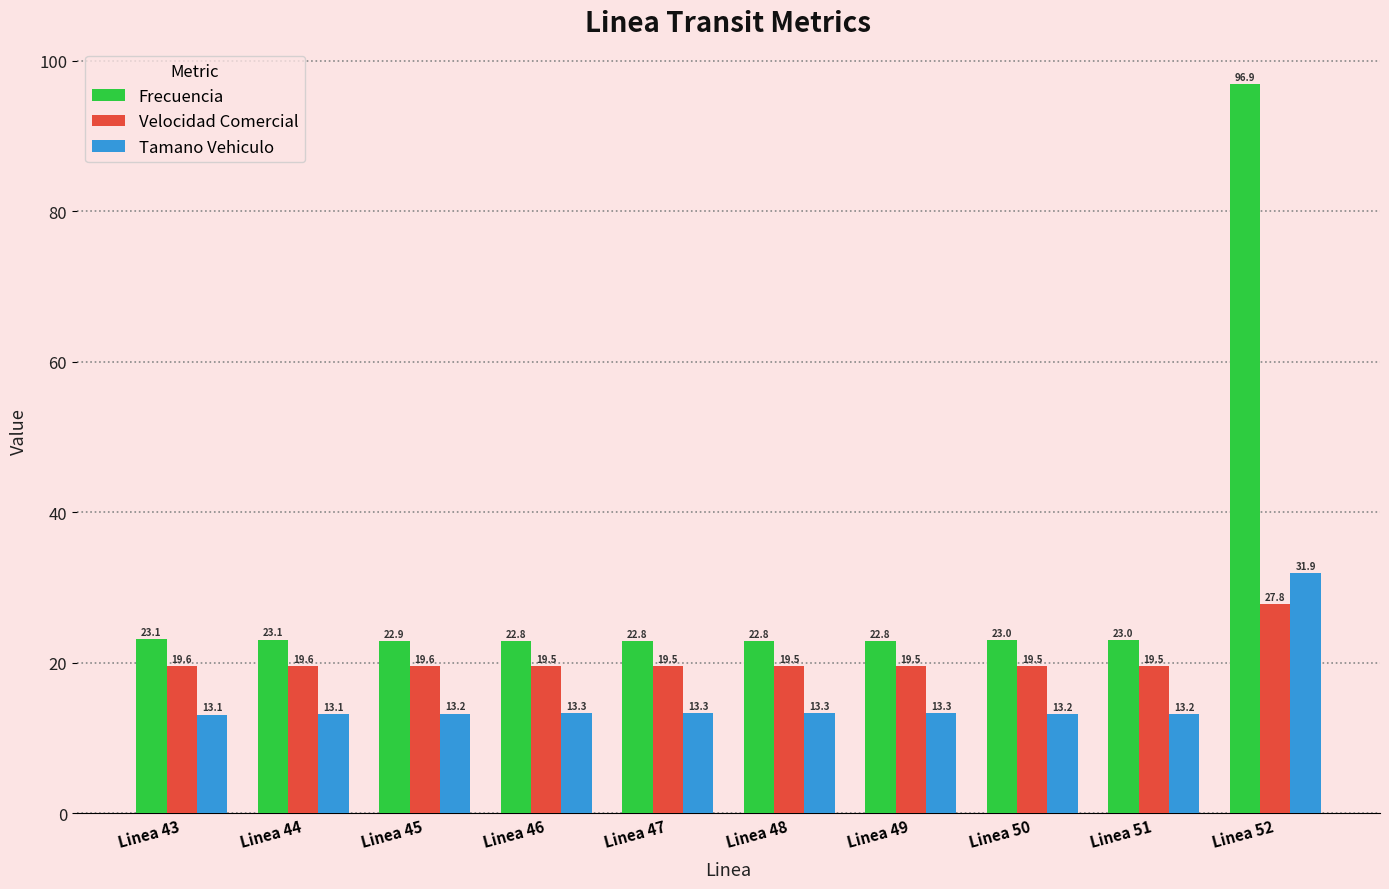

What is the sum of the Frecuencia values at Linea 50 and Linea 48?

45.9